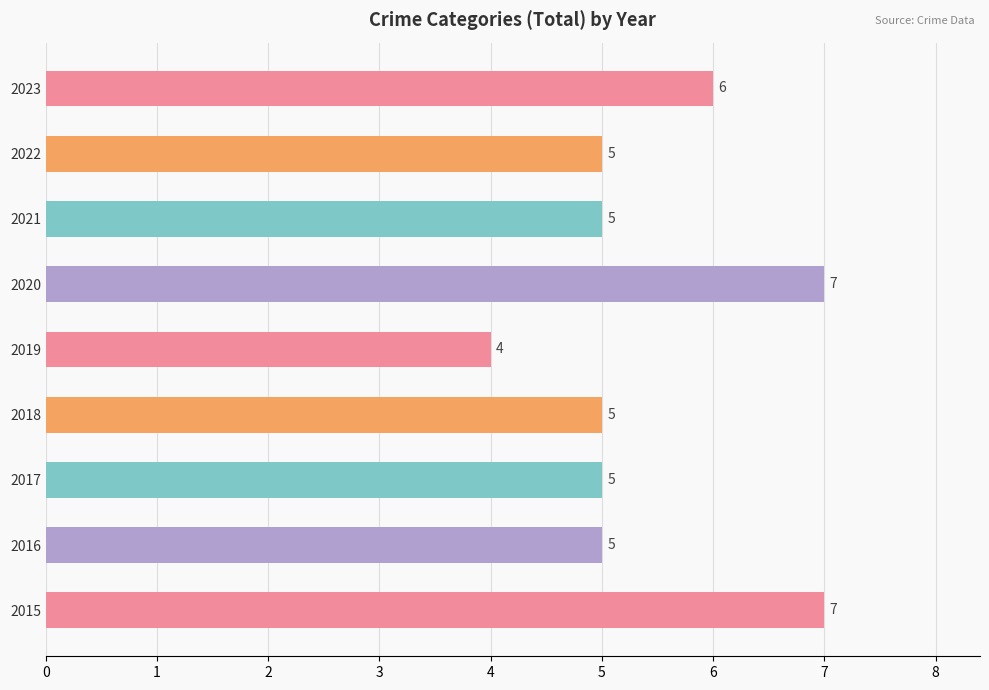

Between 2020 and 2019, which is larger?

2020